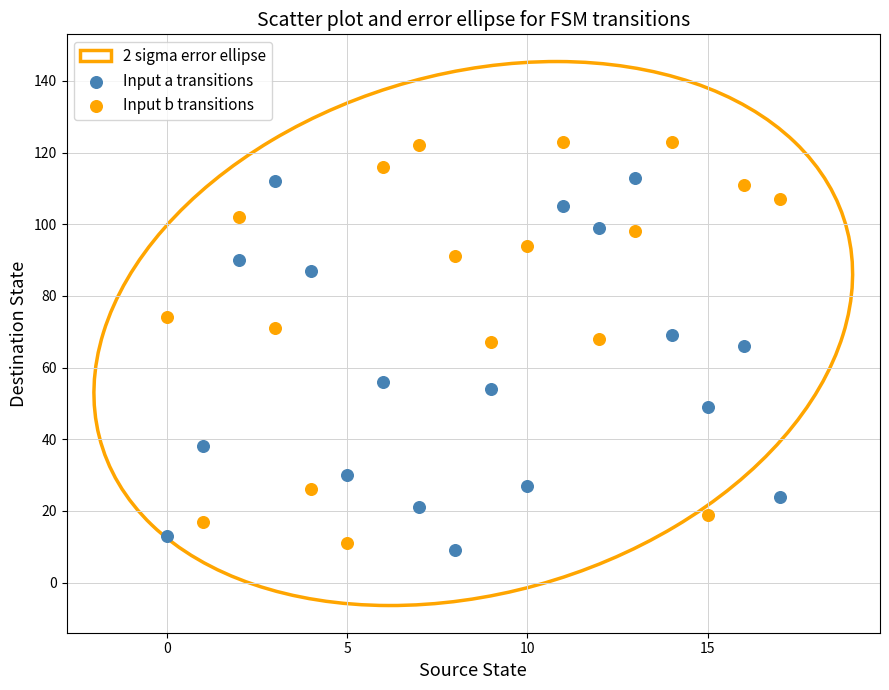

Which series has the widest spread of Y values?

Input b transitions